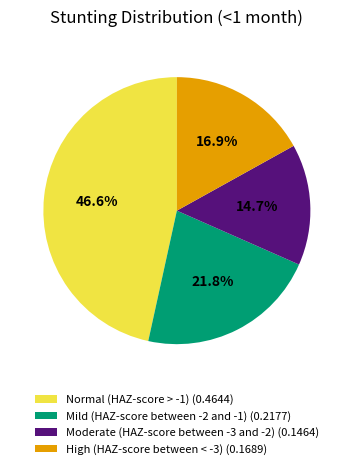

The Mild (HAZ-score between -2 and -1) slice represents 22% of the pie. True or false?

True